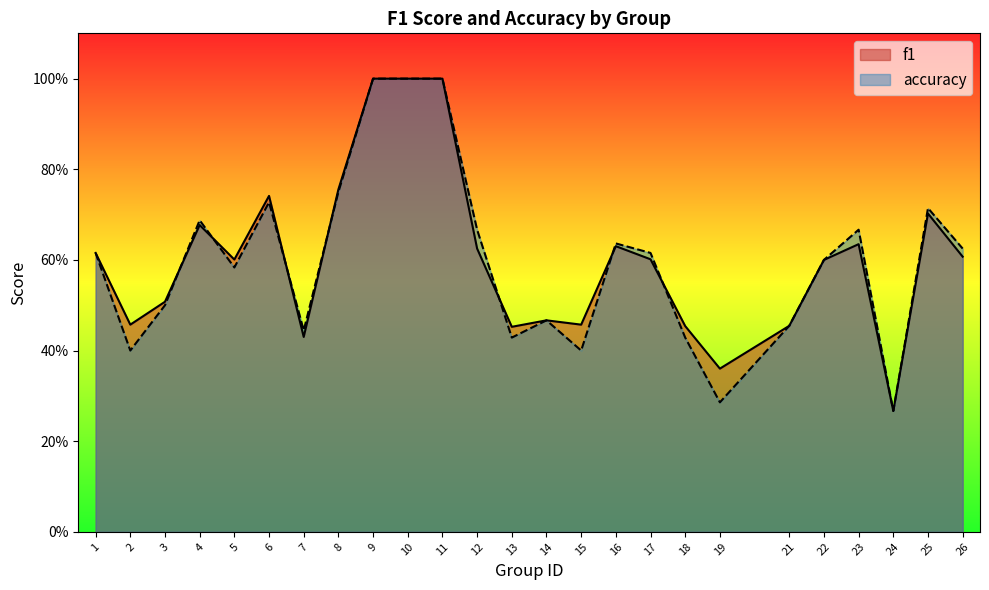

What are all the series names shown in the legend?

f1, accuracy